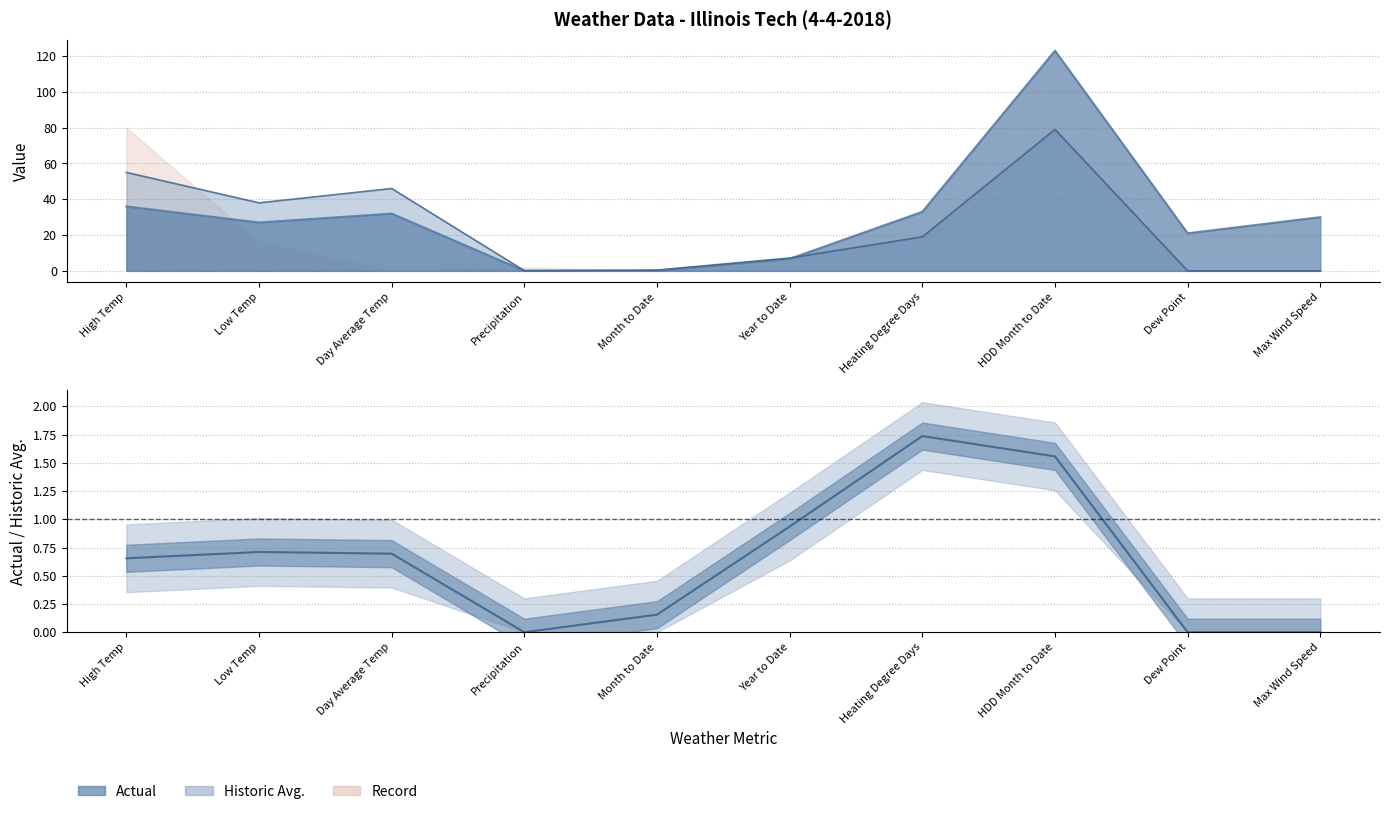

True or false: the data shows 0.0 at Dew Point.

True